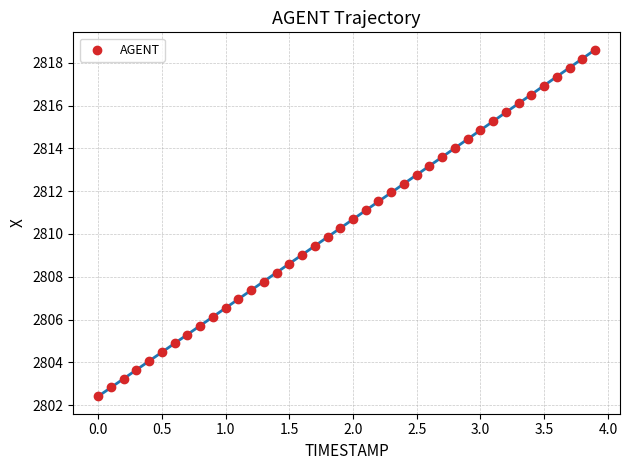

What is the range of Y values (max minus min)?

16.2